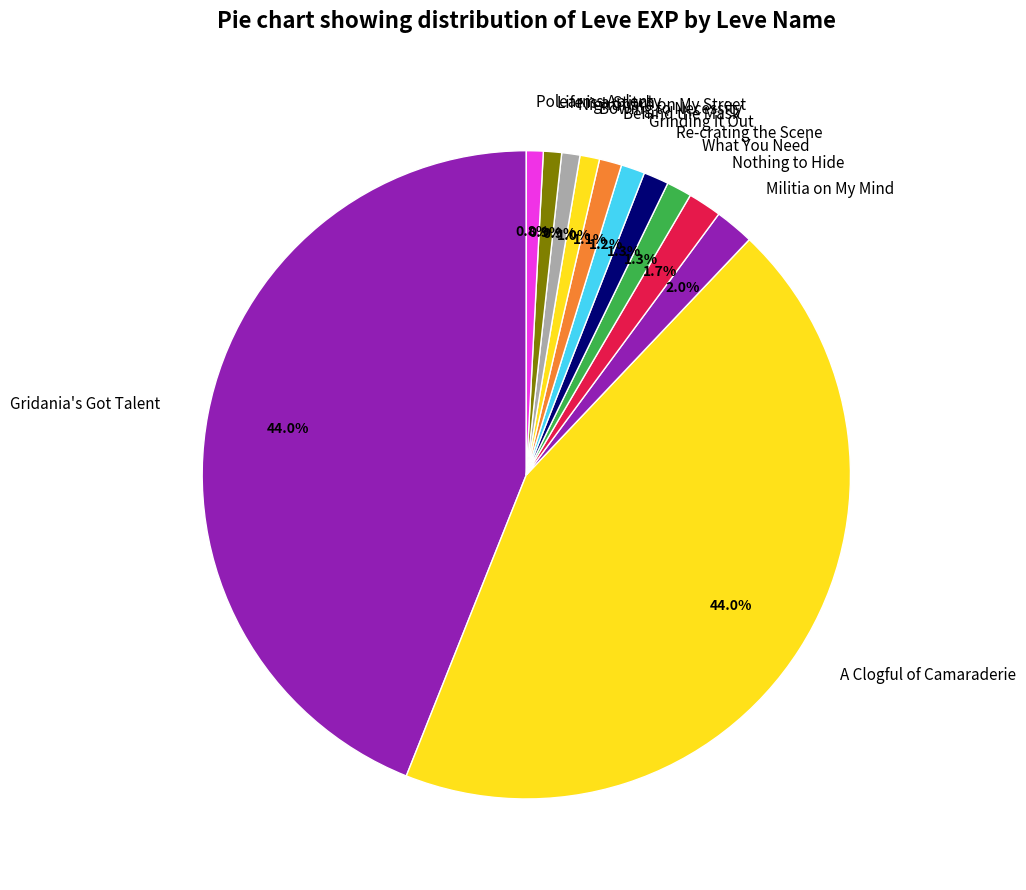

Combined, what portion of the pie is Re-crating the Scene and Behind the Mask?

2.4%